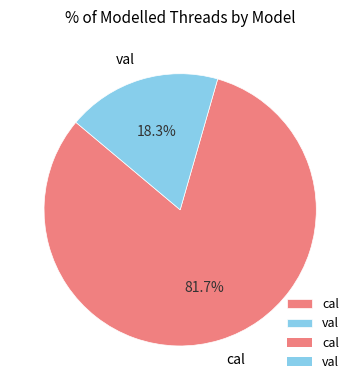

Is it true that cal is 82% of the pie?

True